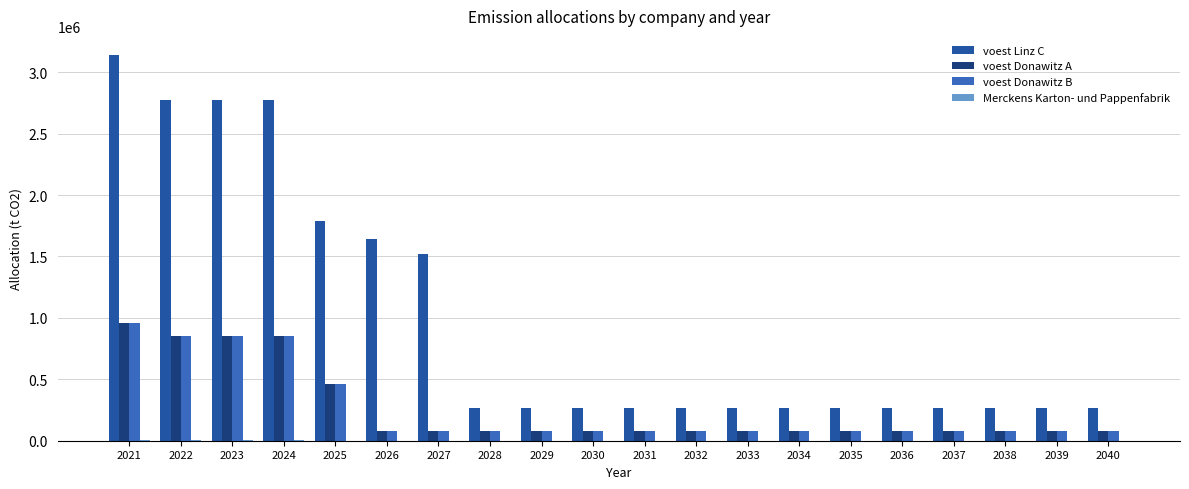

Is it true that voest Linz C equals 1639666.3 at 2026?

True